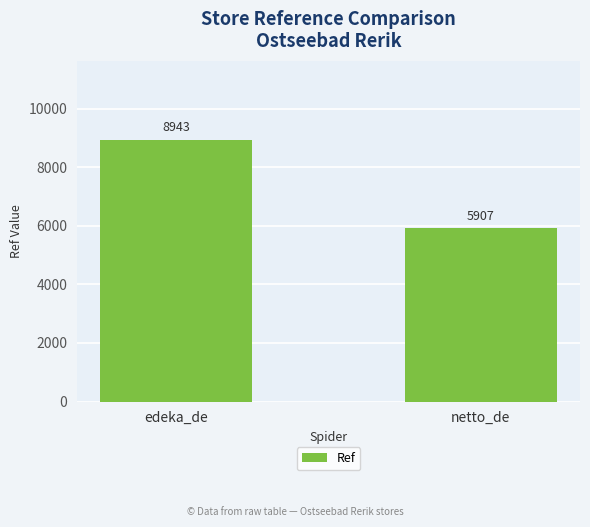

What is the difference between the values at edeka_de and netto_de?

3036